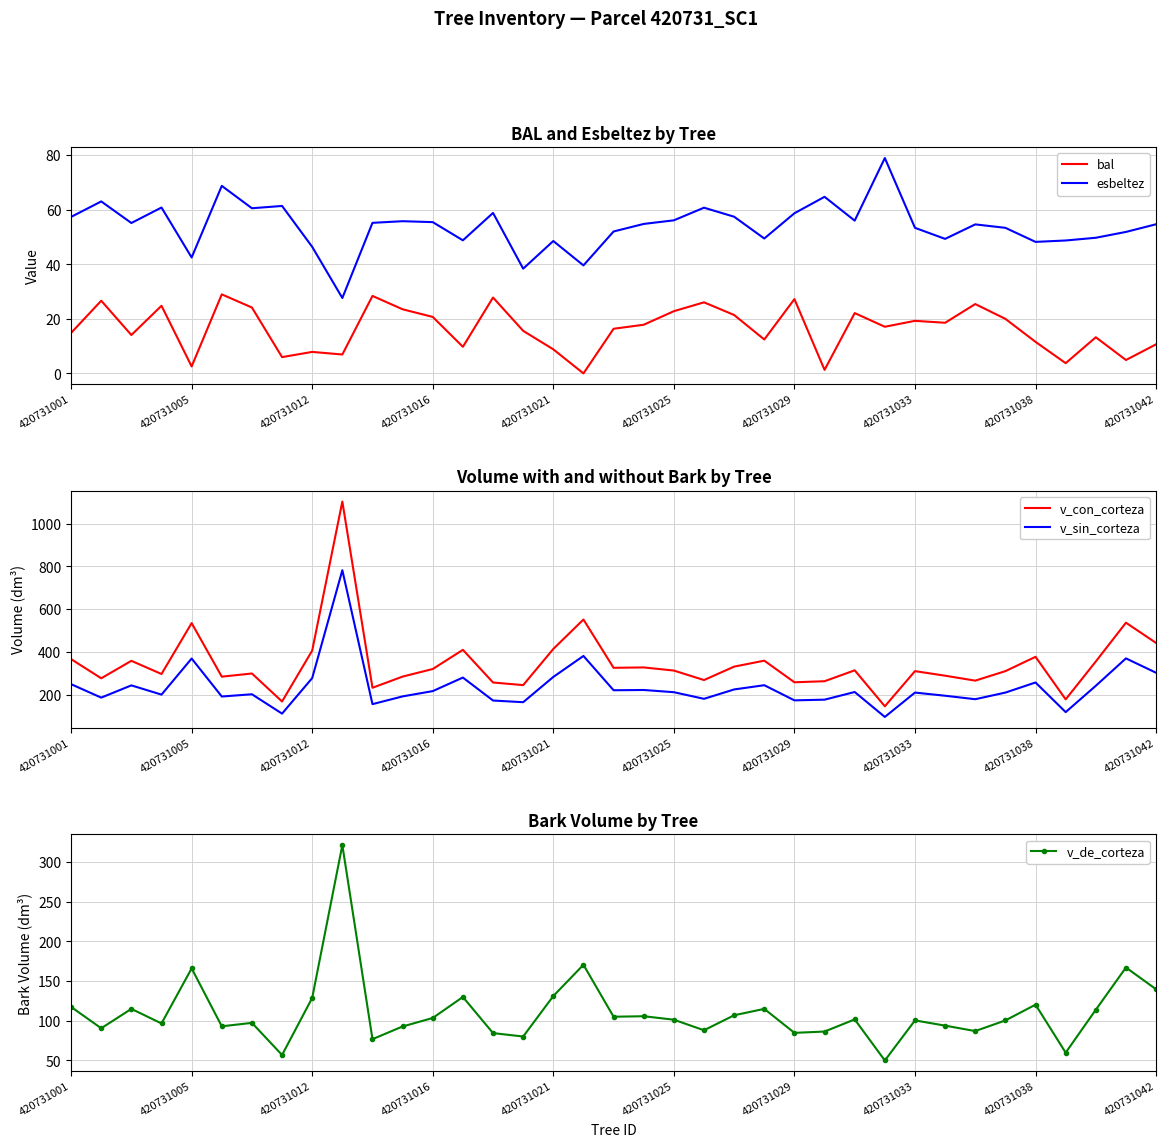

In v_sin_corteza, how many points are higher than both neighbors (excluding endpoints)?

12